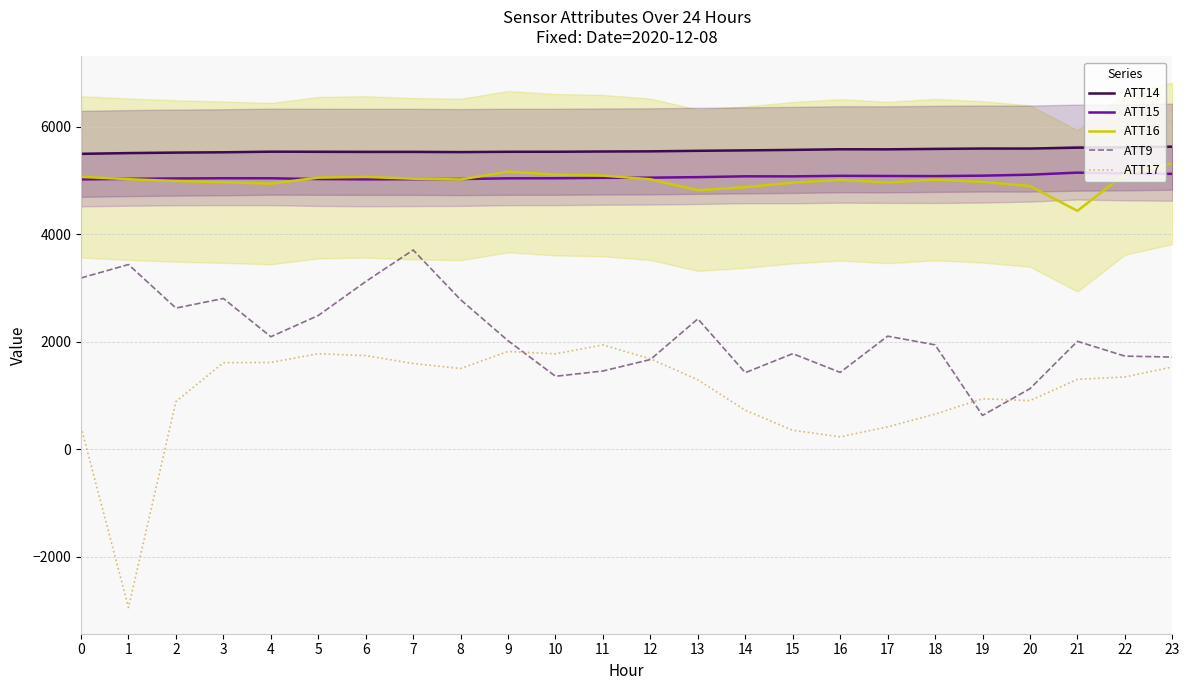

What is the value of the ATT16 point at the 11th from the left?

5106.9